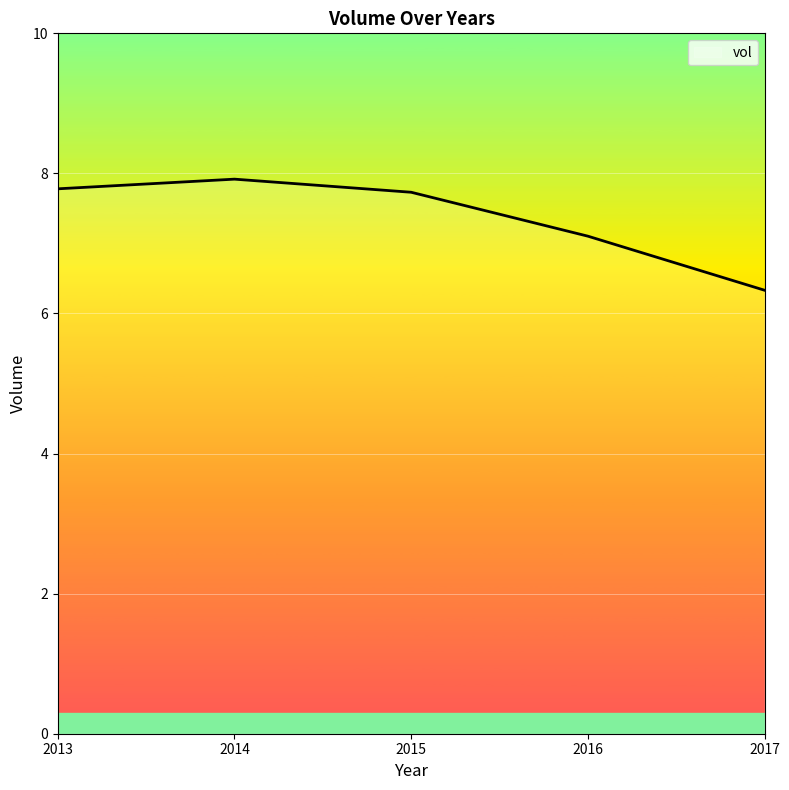

Reading left to right, list all the values displayed in this chart.

2013=7.8	2014=7.9	2015=7.7	2016=7.1	2017=6.3